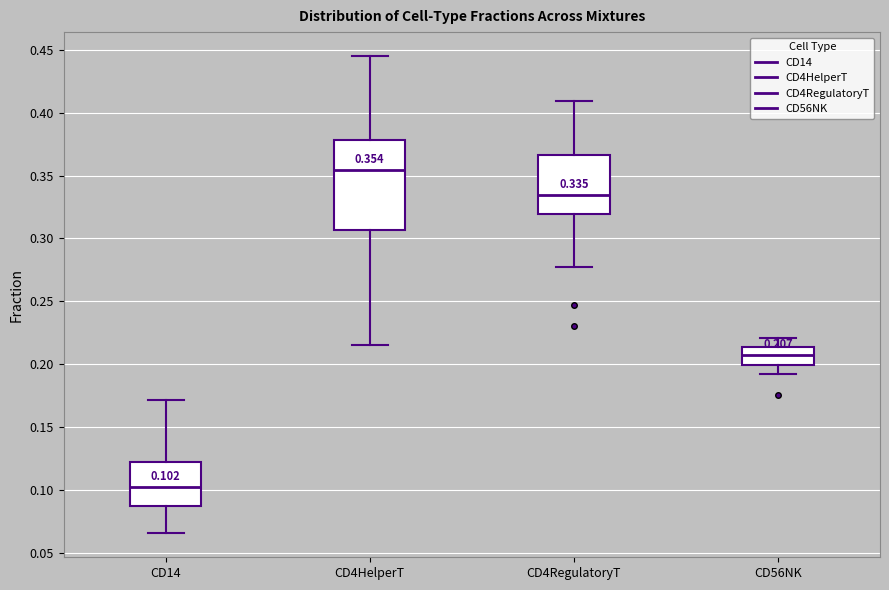

Which box has the lowest median line?

CD14